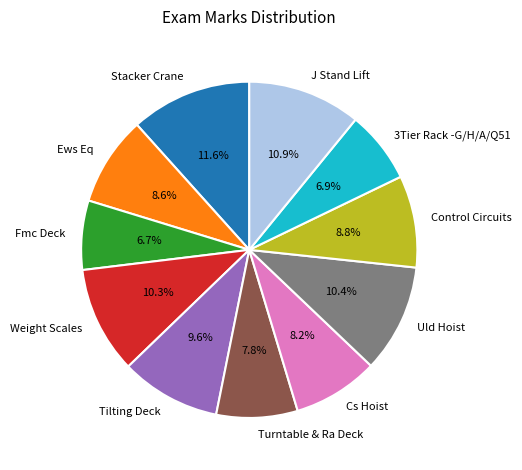

Count the number of slices in the pie.

11